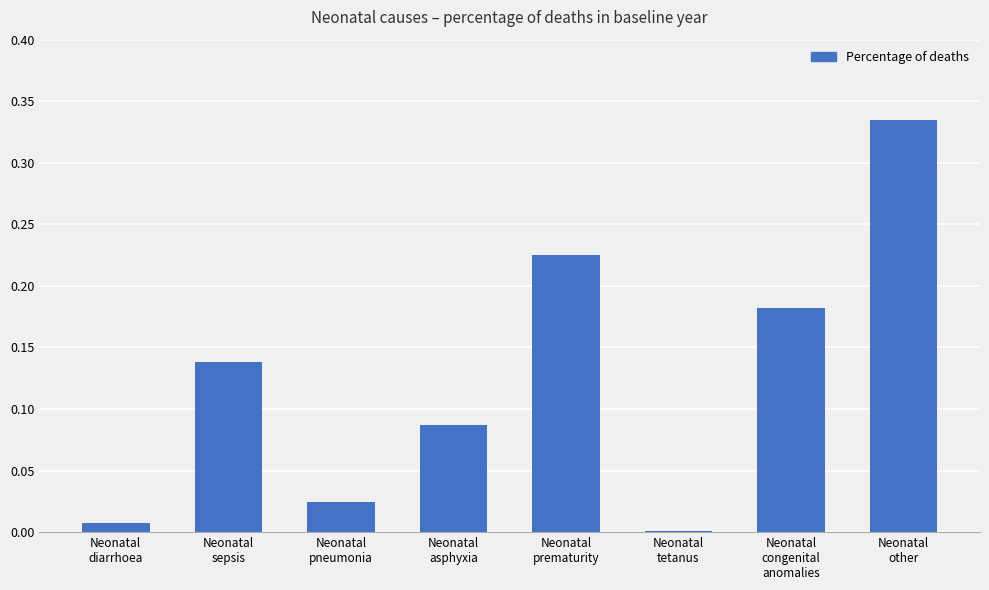

What is the sum of all values?

1.0